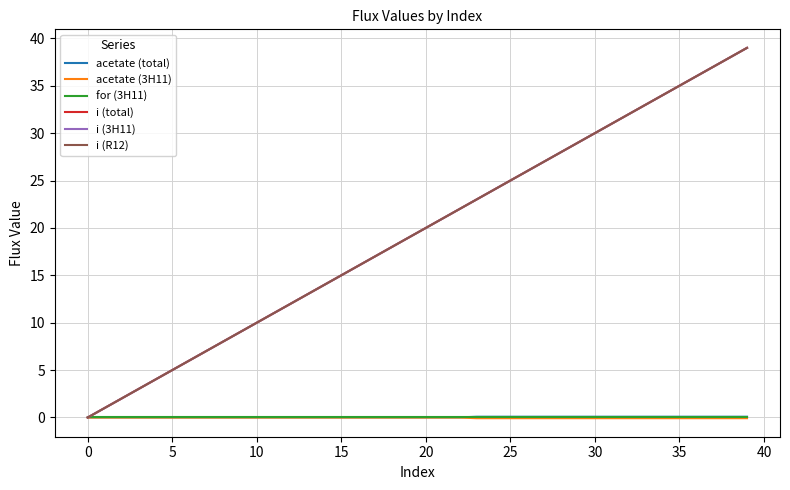

True or false: i (3H11) and acetate (3H11) cross at least once.

False